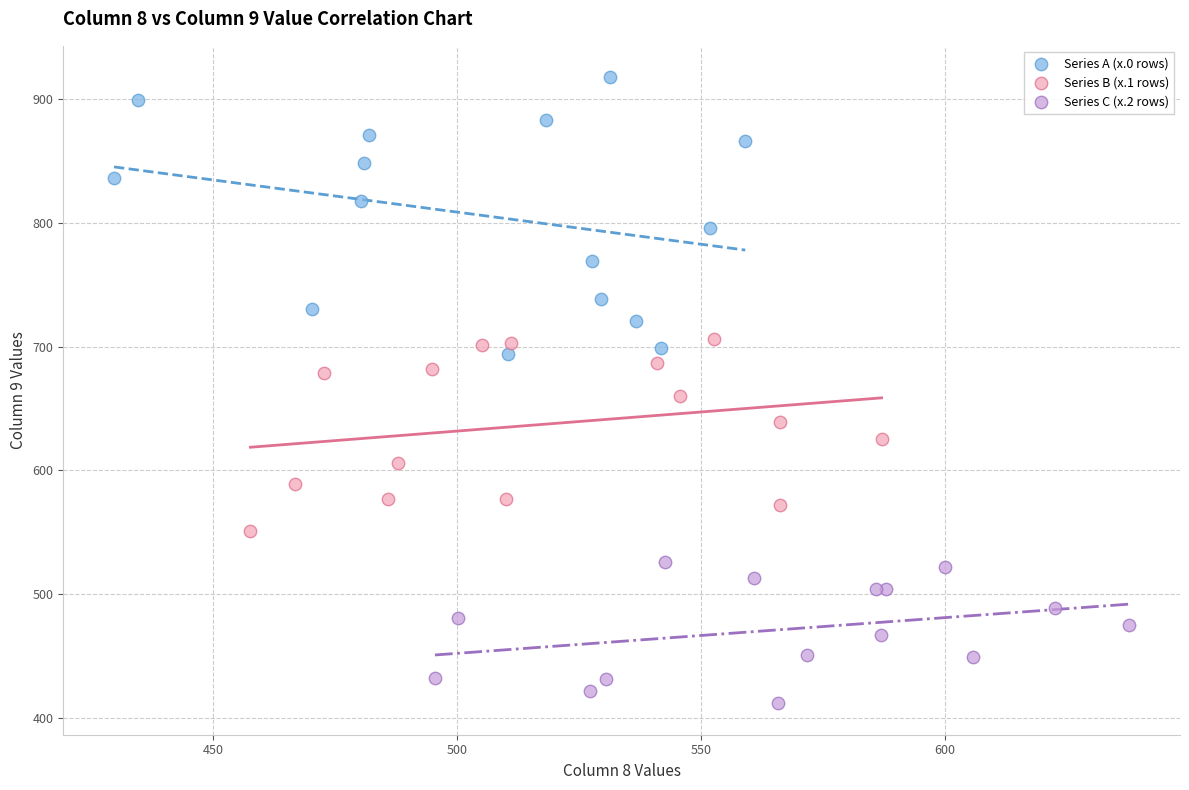

Which series has the largest Y range (max minus min)?

Series A (x.0 rows)